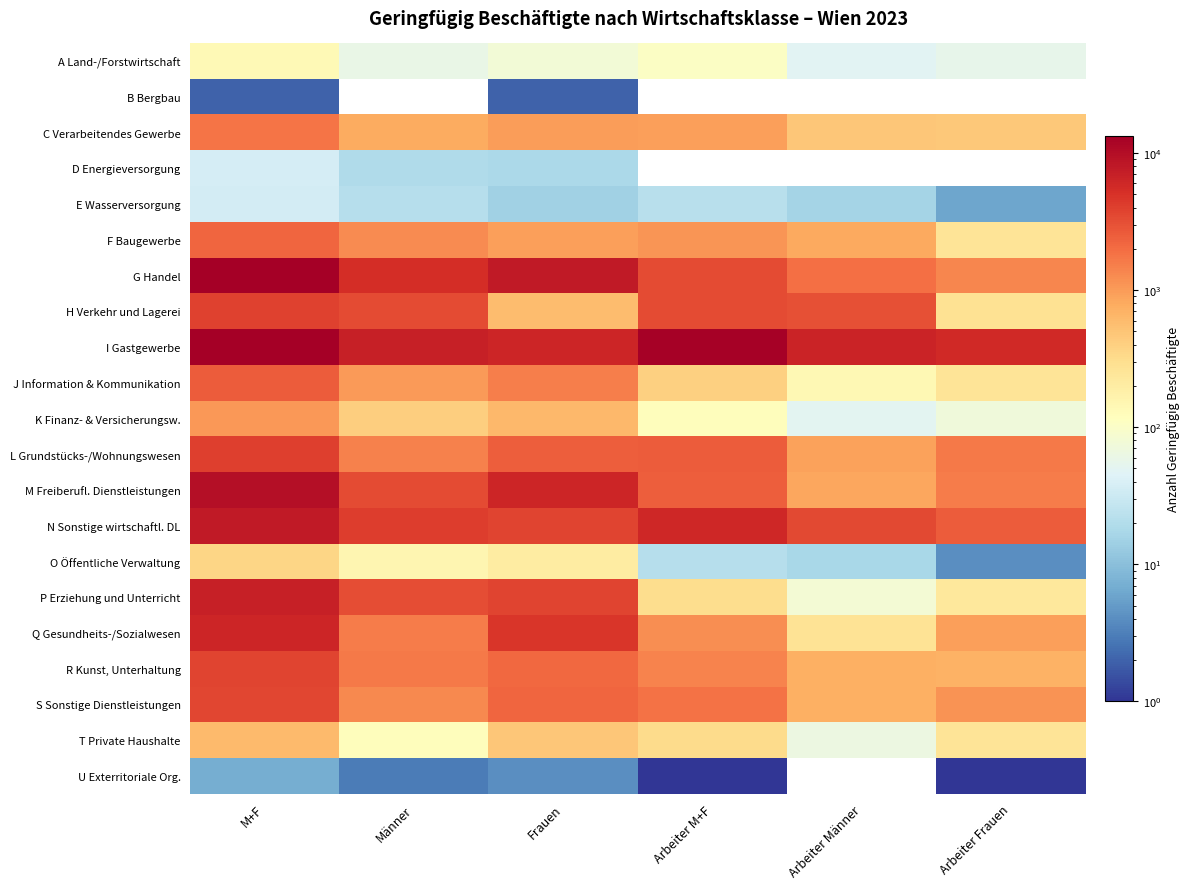

What is the total value across all series at Männer?

36151